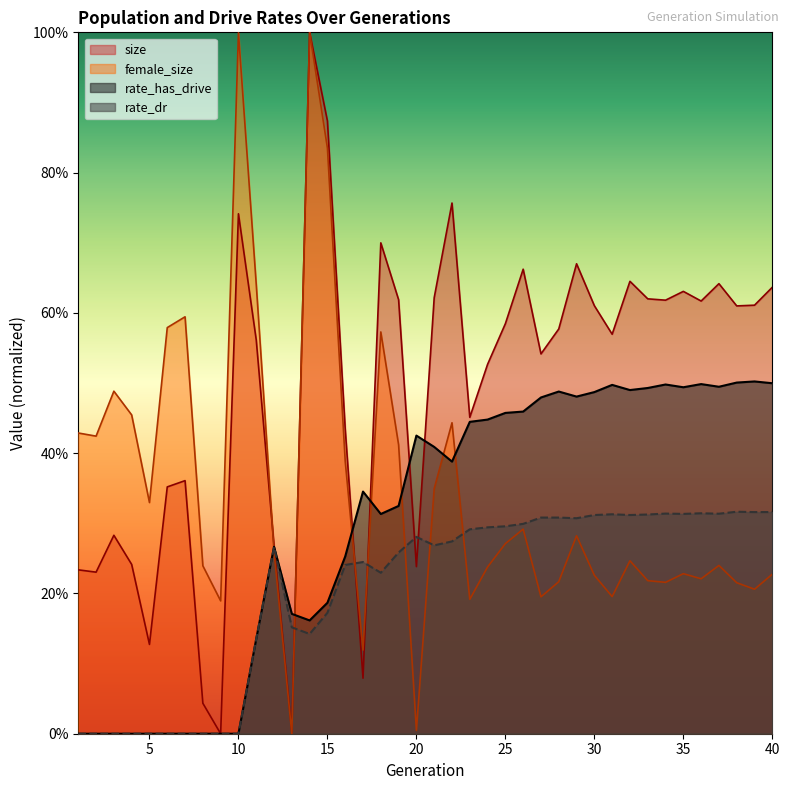

How many intersections are there between female_size and rate_dr?

7